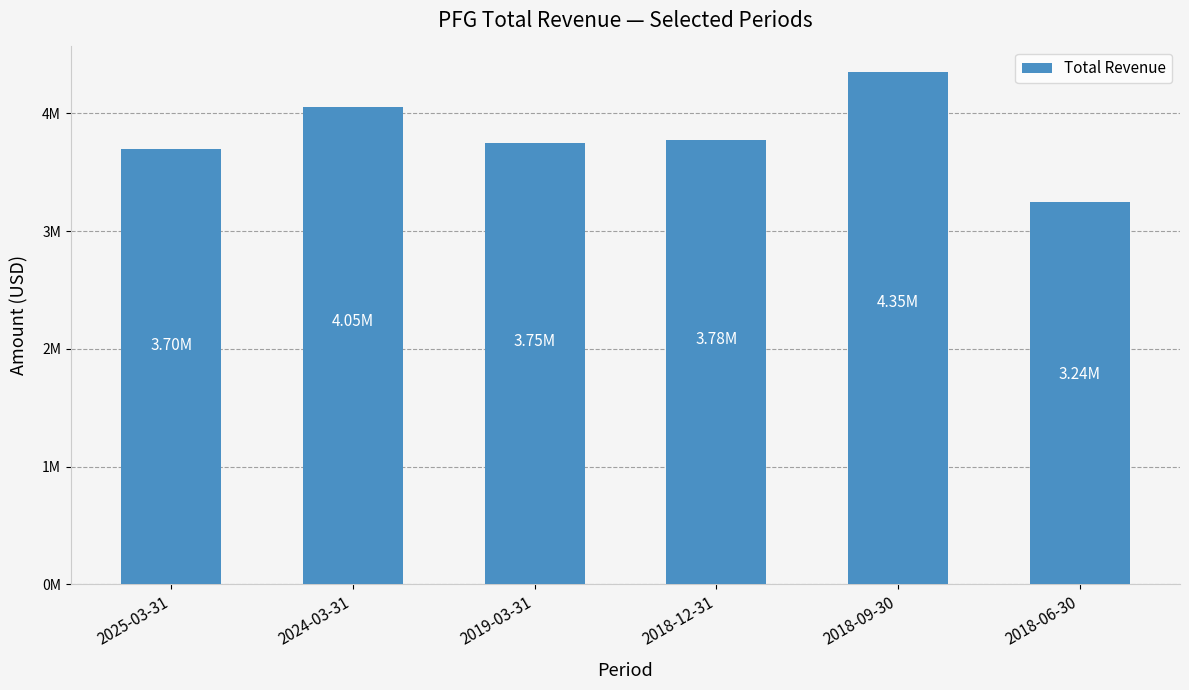

The chart shows a value of 1055212 at 2025-03-31. True or false?

False